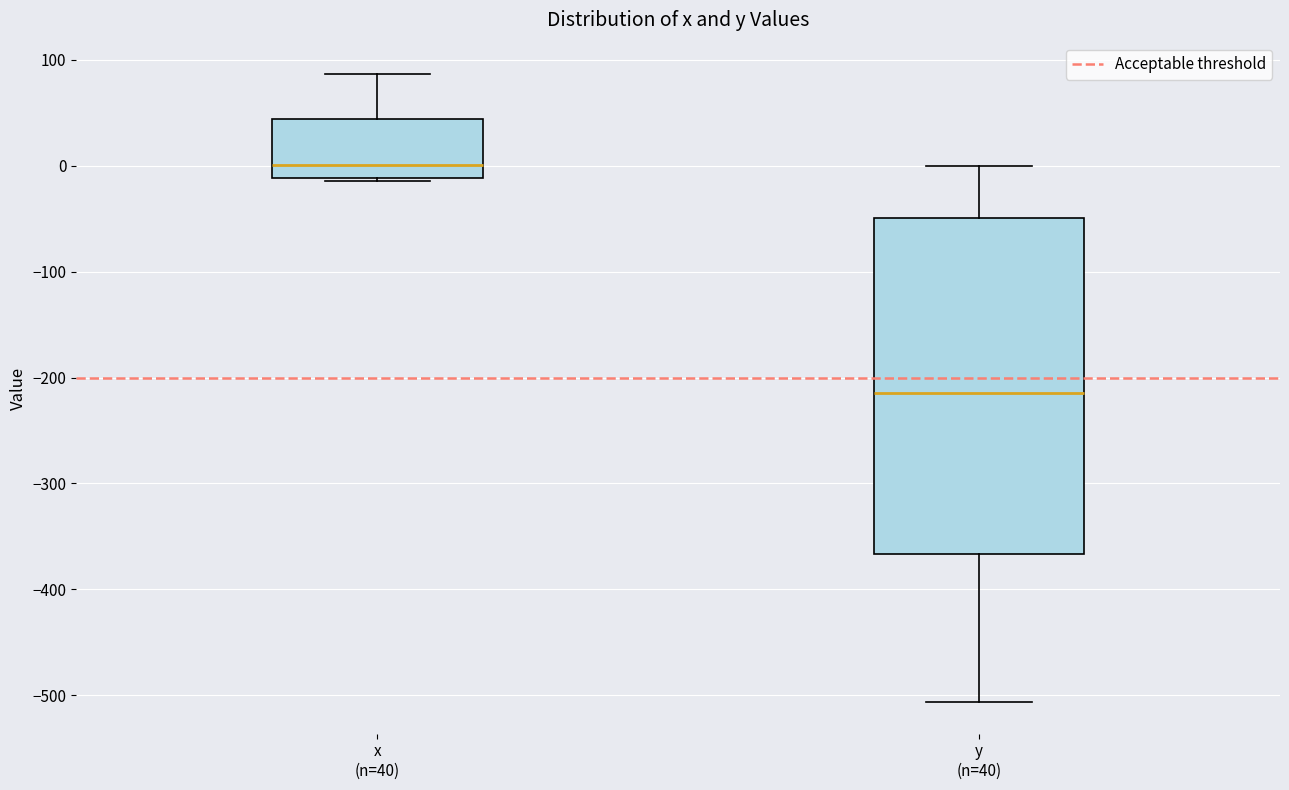

Comparing the boxes themselves (not the whiskers), which one is the tallest?

y (n=40)